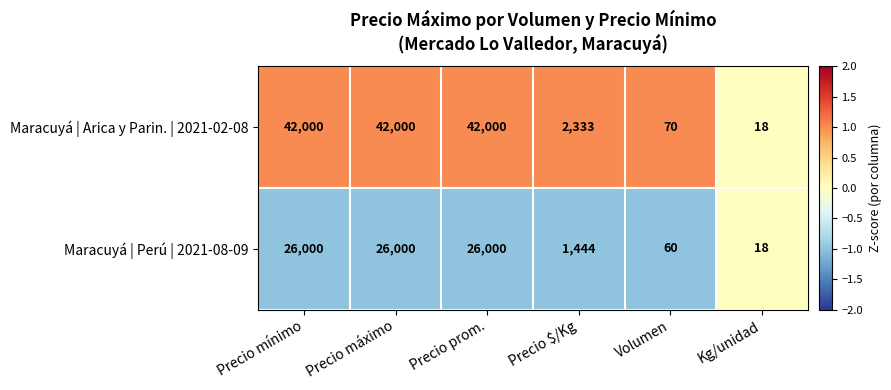

Where is Maracuyá | Perú | 2021-08-09 nearest to the value 13009?

Precio $/Kg